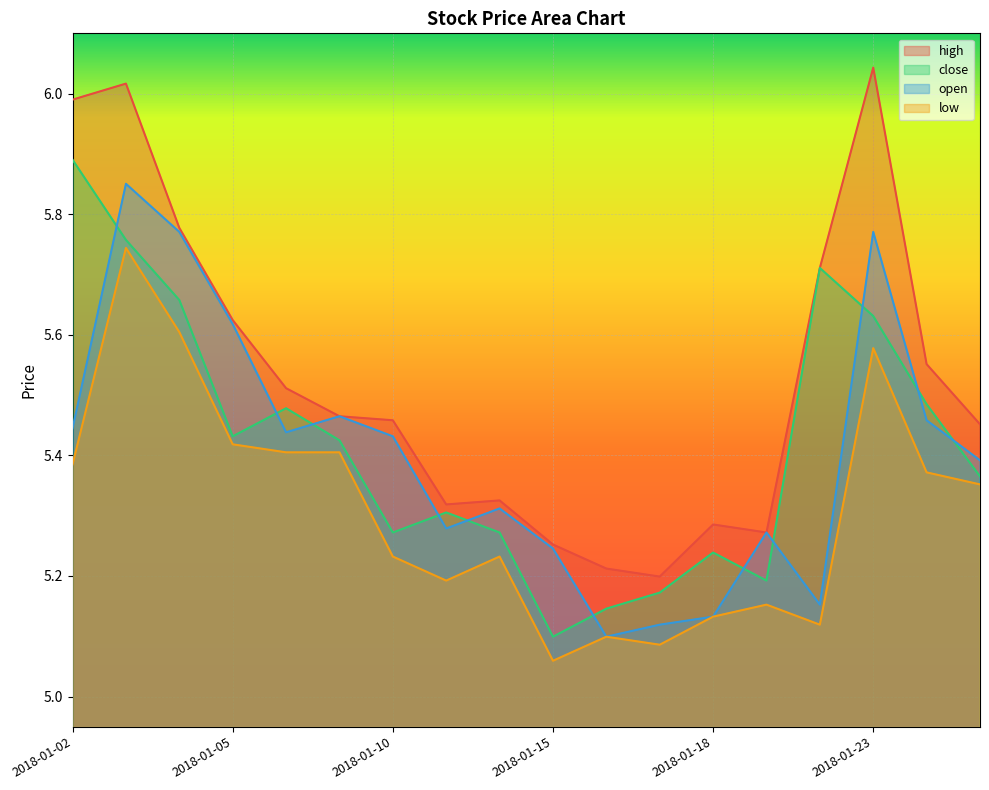

Reading left to right, transcribe all the data shown in this chart.

high: 6.0	6.0	5.8	5.6	5.5	5.5	5.5	5.3	5.3	5.3	5.2	5.2	5.3	5.3	5.7	6.0	5.6	5.5
close: 5.9	5.8	5.7	5.4	5.5	5.4	5.3	5.3	5.3	5.1	5.1	5.2	5.2	5.2	5.7	5.6	5.5	5.4
open: 5.4	5.9	5.8	5.6	5.4	5.5	5.4	5.3	5.3	5.2	5.1	5.1	5.1	5.3	5.2	5.8	5.5	5.4
low: 5.4	5.7	5.6	5.4	5.4	5.4	5.2	5.2	5.2	5.1	5.1	5.1	5.1	5.2	5.1	5.6	5.4	5.4